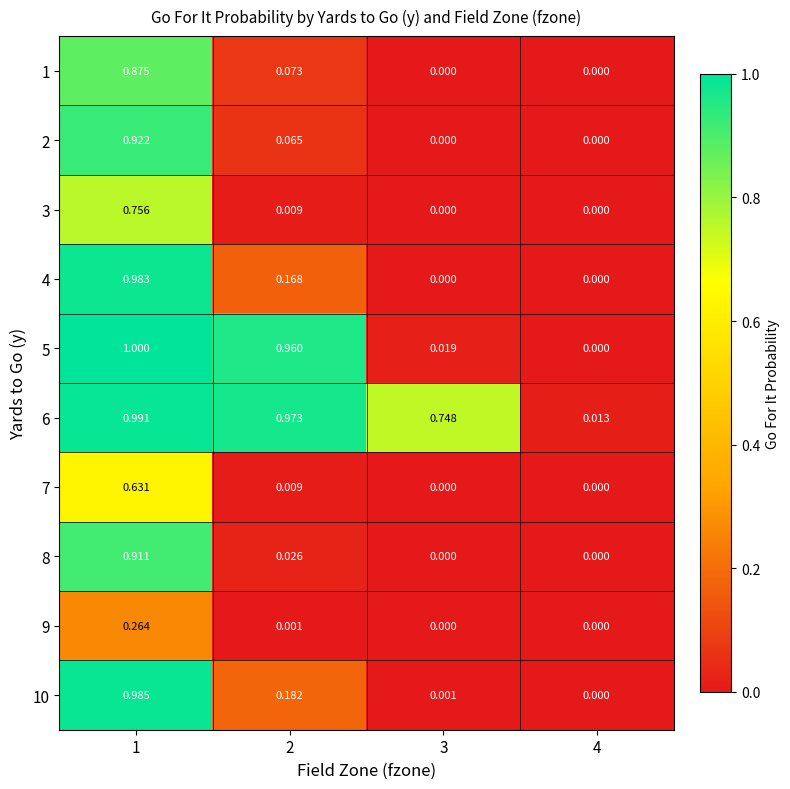

Is the value of 3 at 4 greater than the value of 8 at 2?

No